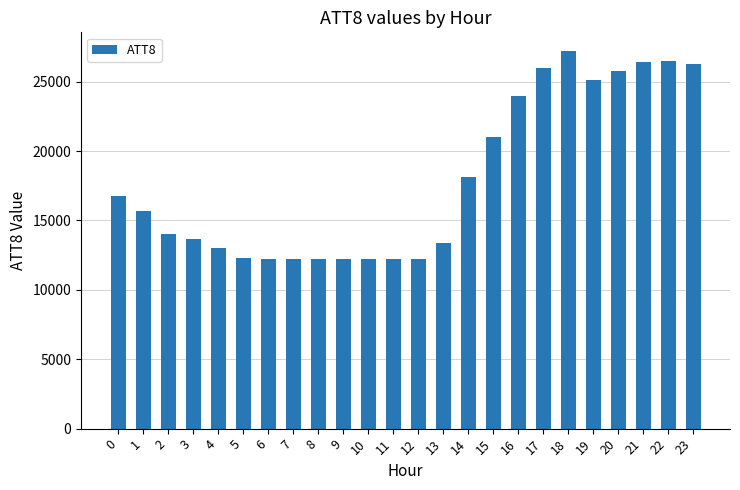

Between 13 and 19, which is larger?

19